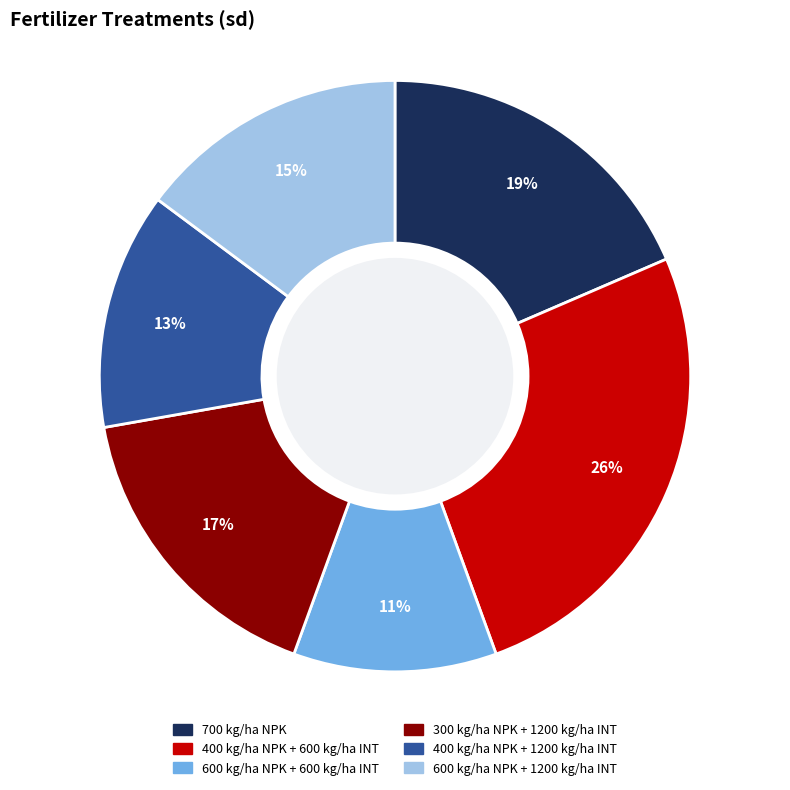

To the nearest percent, what is the average slice percentage?

17%